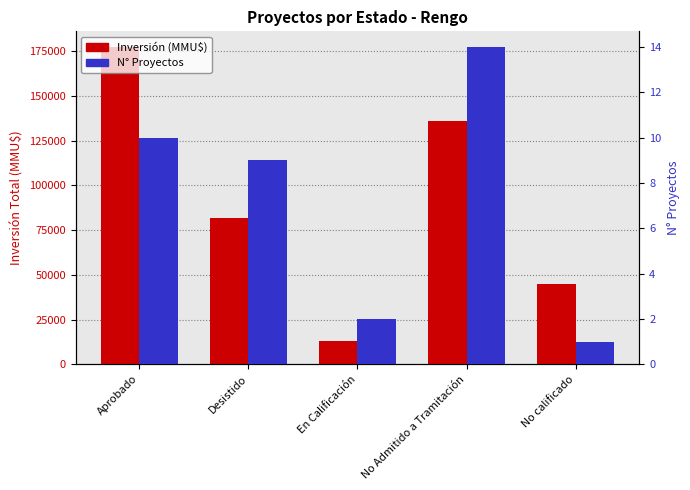

Where is Inversión (MMU$) nearest to the value 95187?

Desistido